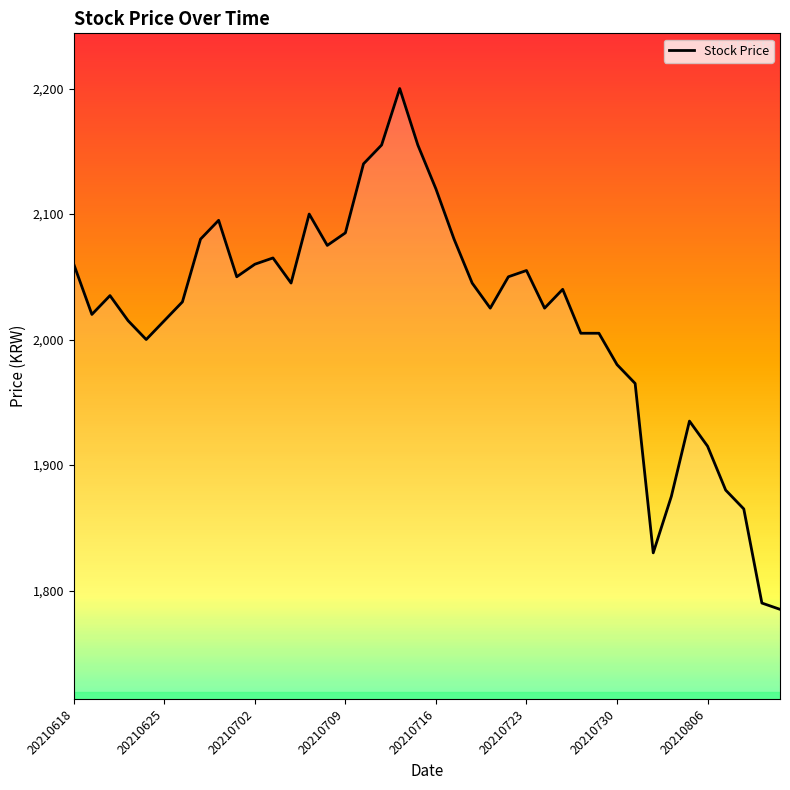

What is the greatest value displayed?

2200